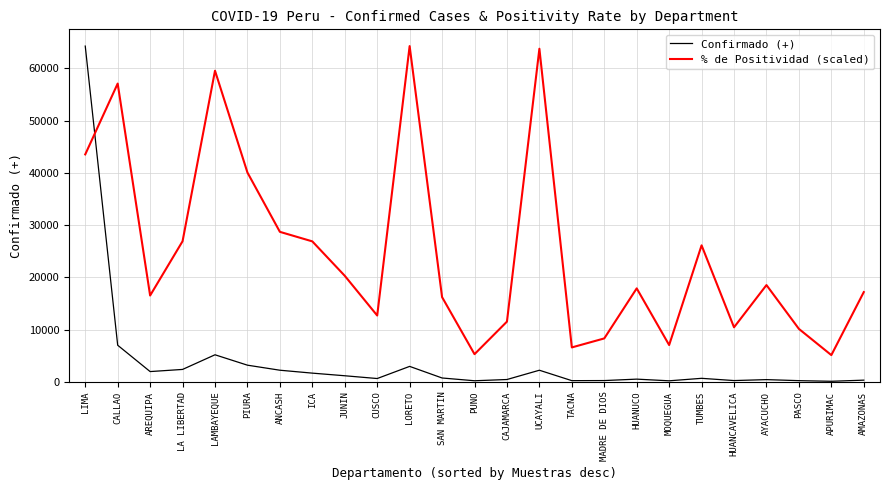

Is it true that % de Positividad (scaled) equals 20302.3 at JUNIN?

True